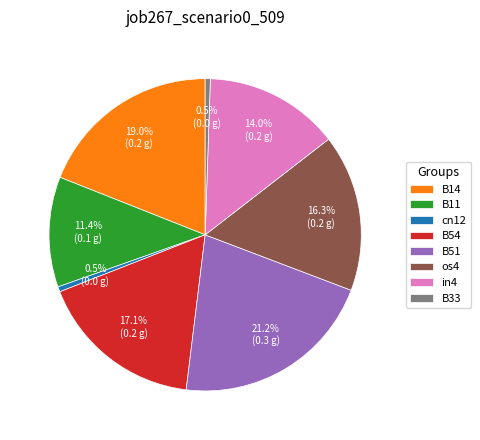

Which category has the biggest portion of the pie?

B51